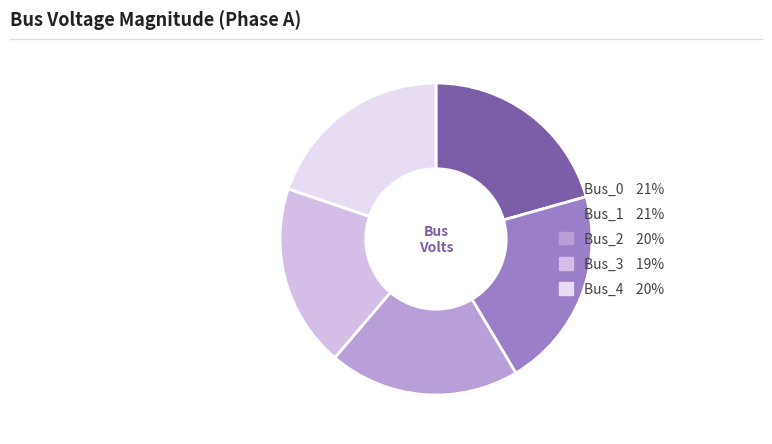

What is the largest slice in the pie chart?

Bus_1